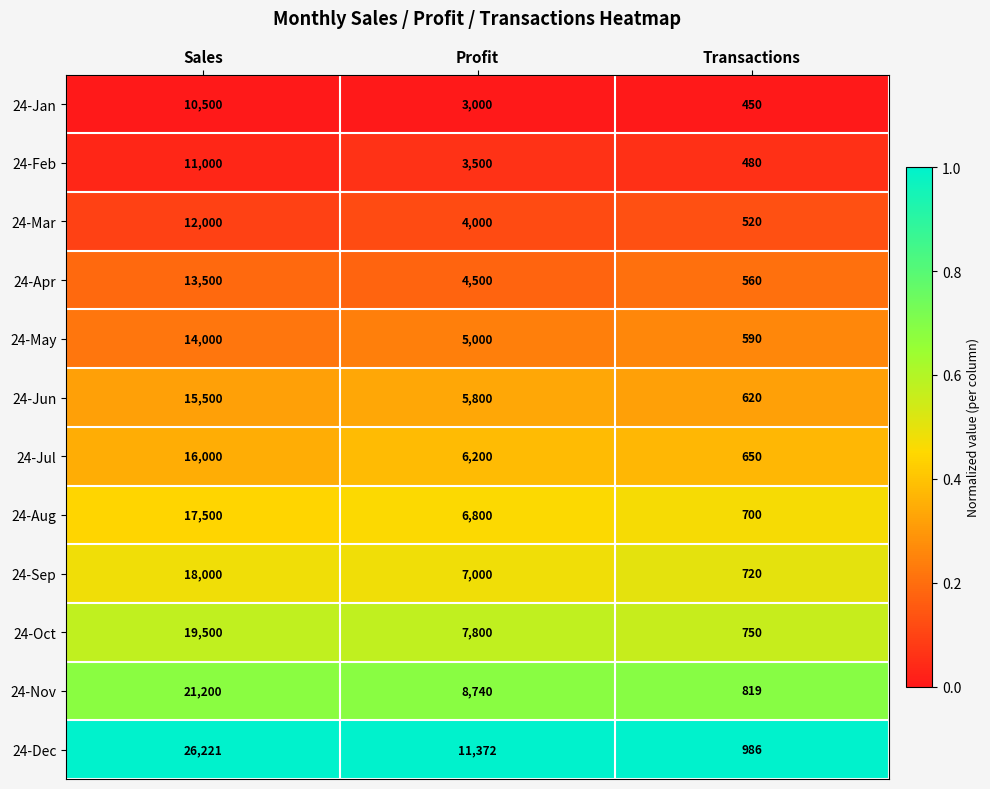

Where does the 24-May series first go above 5000?

Sales